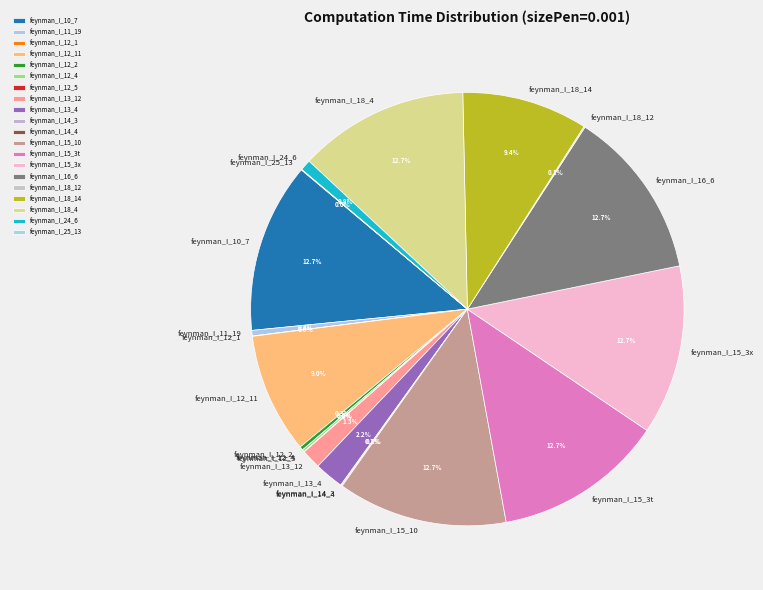

Is there a majority slice in this chart?

No